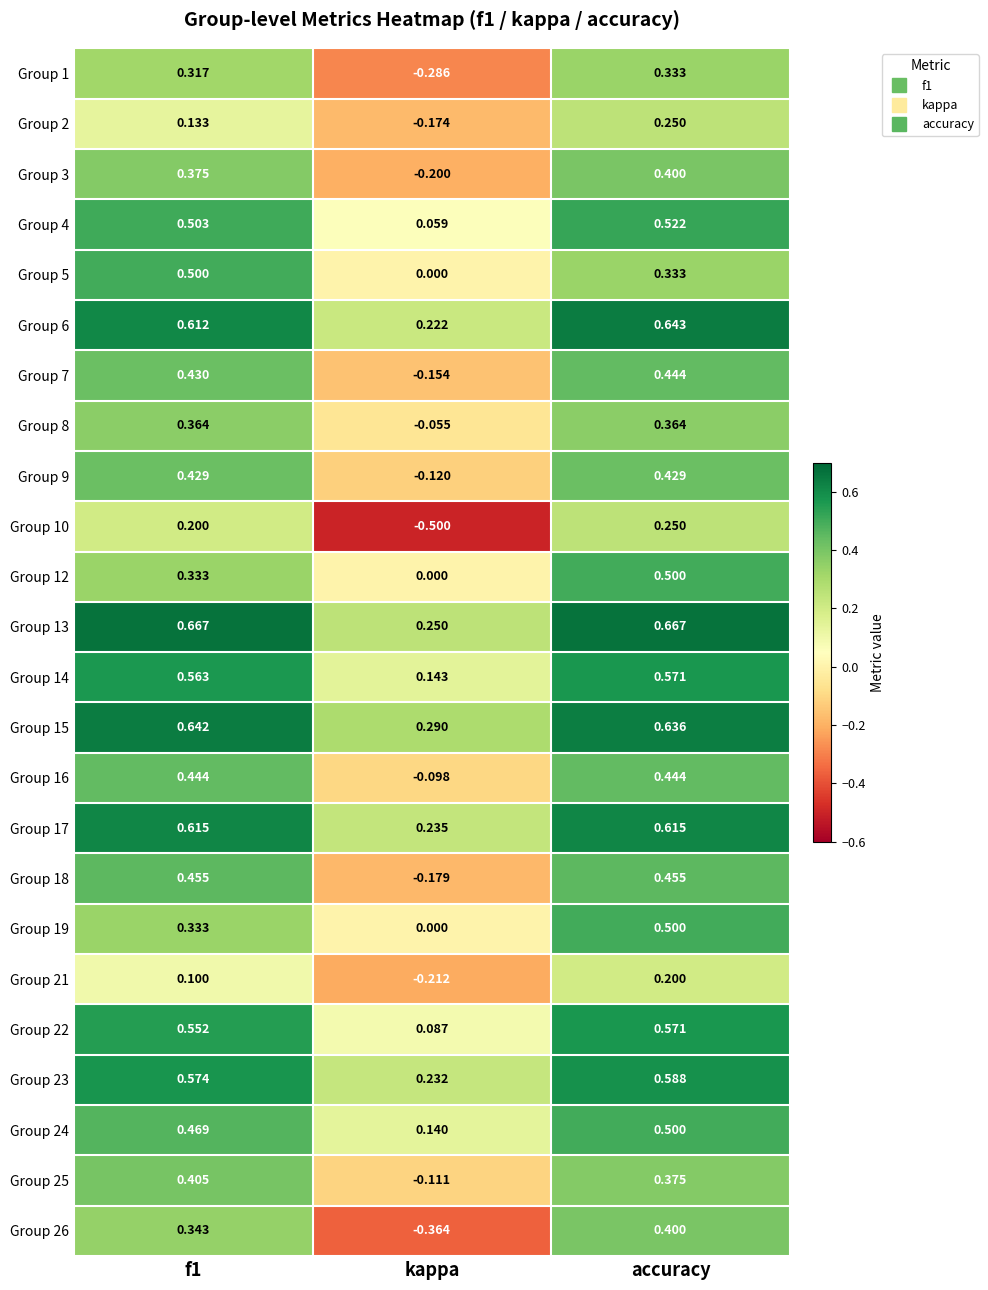

At which category is the sum across all series the highest?

accuracy